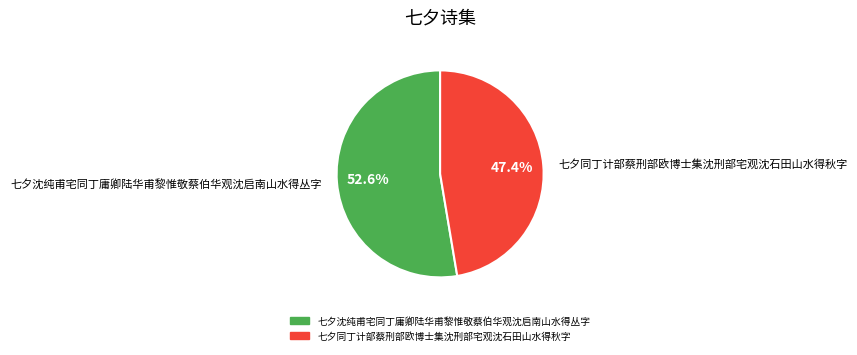

What is the largest slice in the pie chart?

七夕沈纯甫宅同丁庸卿陆华甫黎惟敬蔡伯华观沈启南山水得丛字